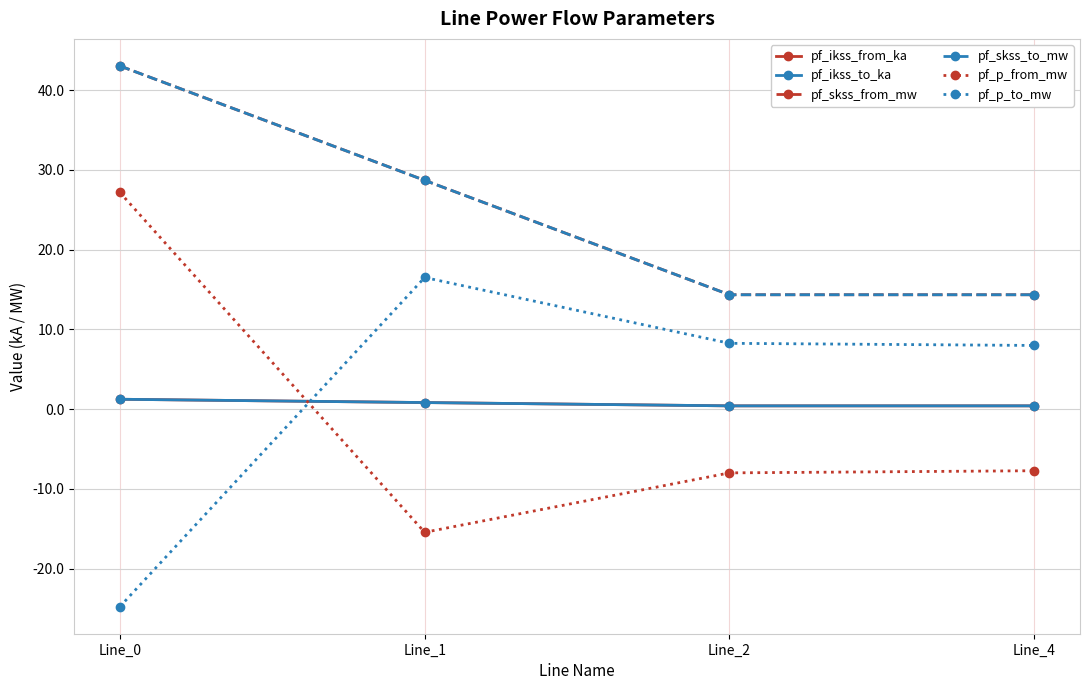

Does the chart have visible grid lines?

Yes